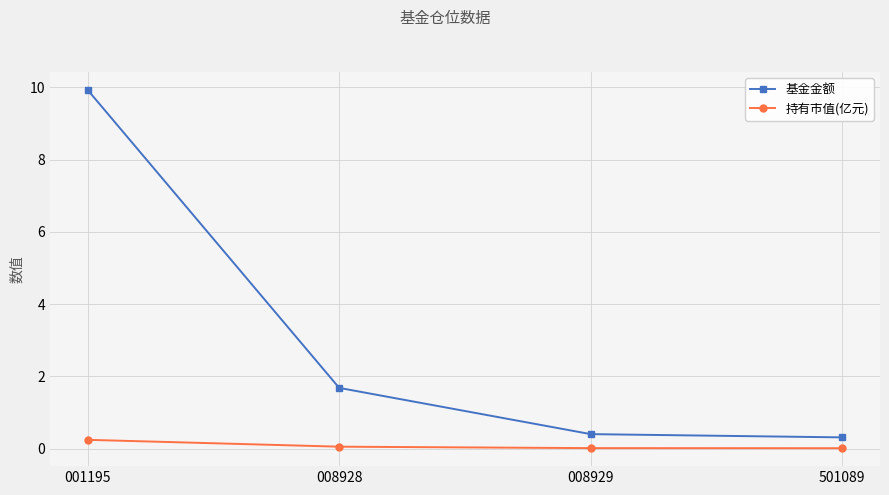

True or false: 基金金额 and 持有市值(亿元) cross at least once.

False